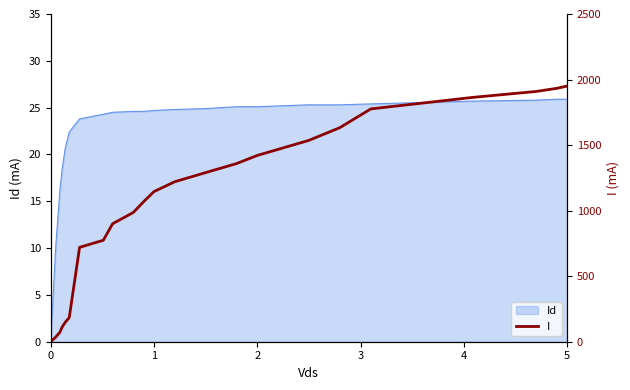

Does the chart have visible grid lines?

No